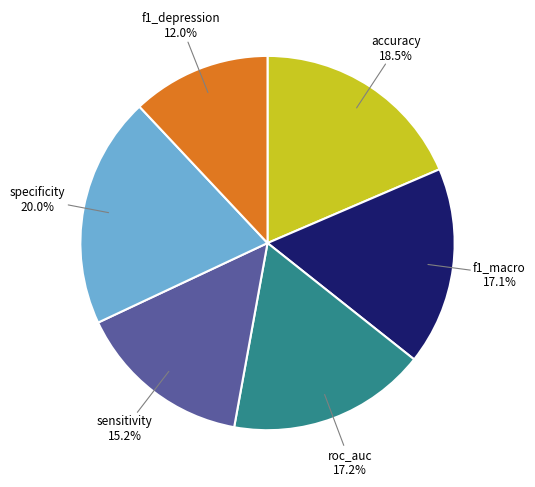

Does any single category account for the majority?

No